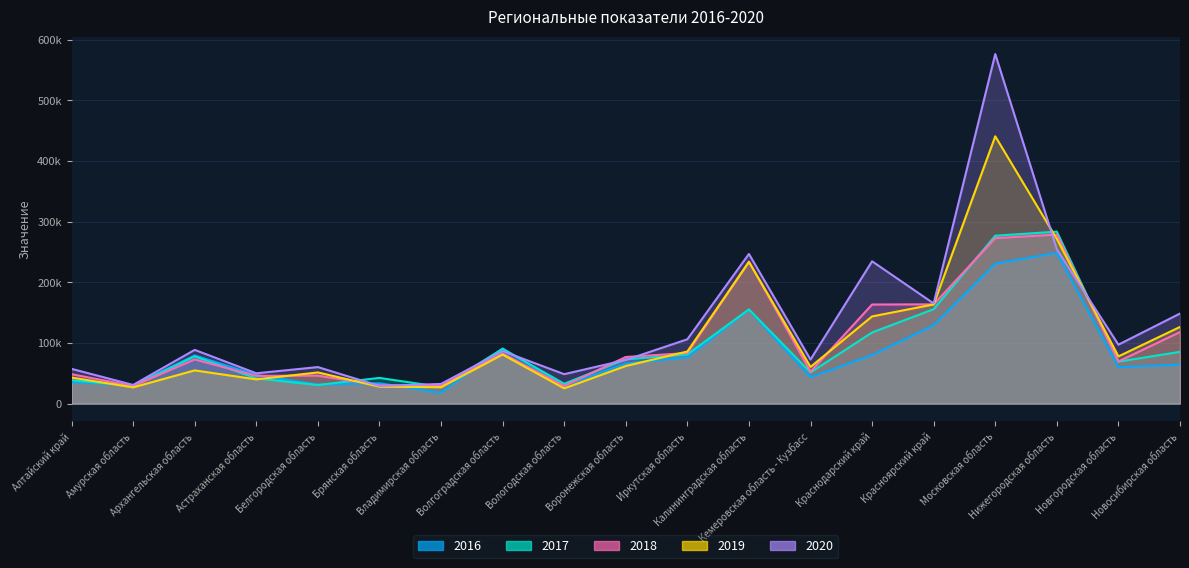

Rank the series by their maximum value, from highest to lowest.

2020, 2019, 2017, 2018, 2016